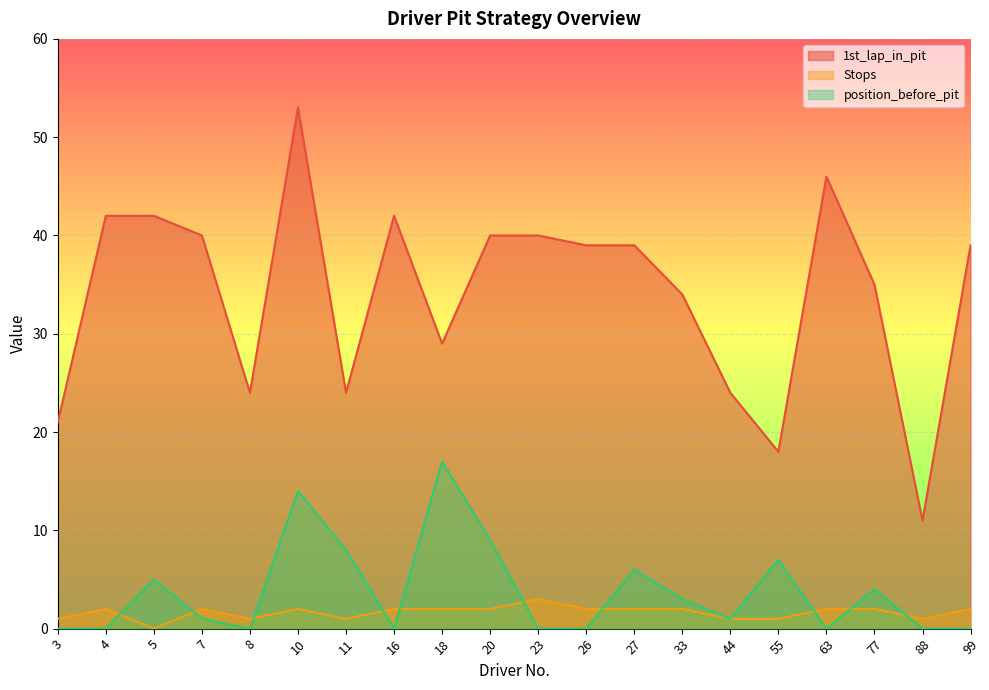

Rank the categories by position_before_pit value from highest to lowest.

18, 10, 20, 11, 55, 27, 5, 77, 33, 7, 44, 3, 4, 8, 16, 23, 26, 63, 88, 99